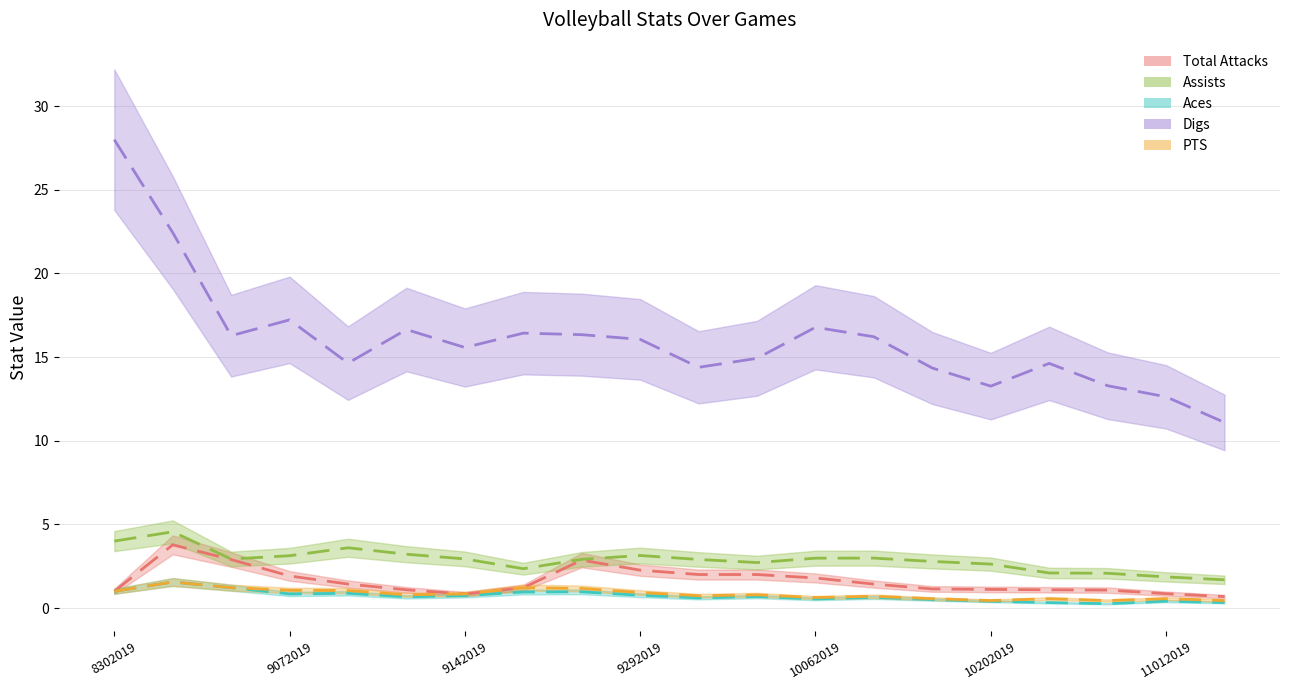

The Digs series shows 27.5 at 10062019. True or false?

False